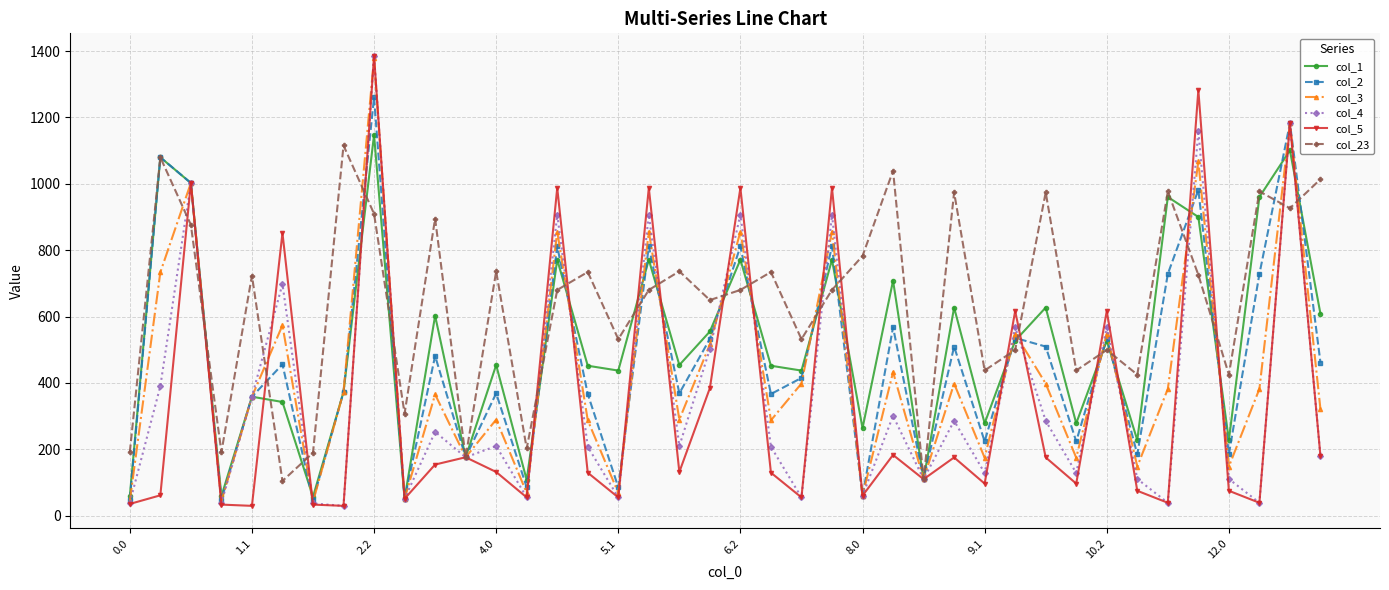

What is the value of the col_1 point at the 33rd from the left?

527.4